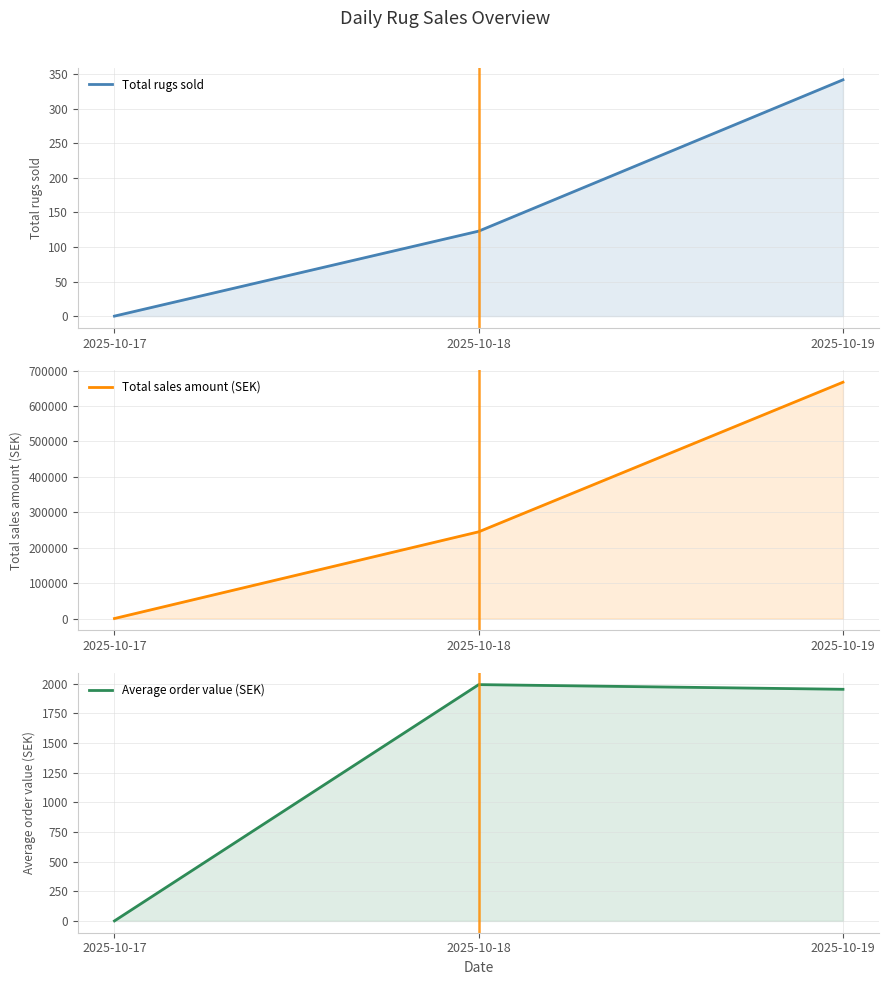

What is the difference between the maximum and minimum values in the Total sales amount (SEK) series?

667440.0